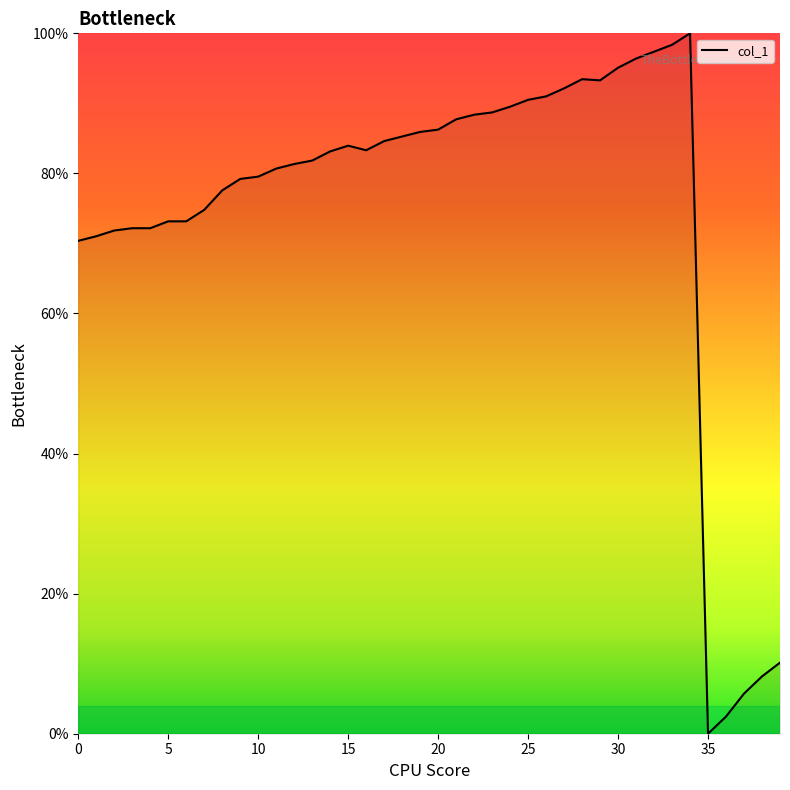

What is the average value?

74.5